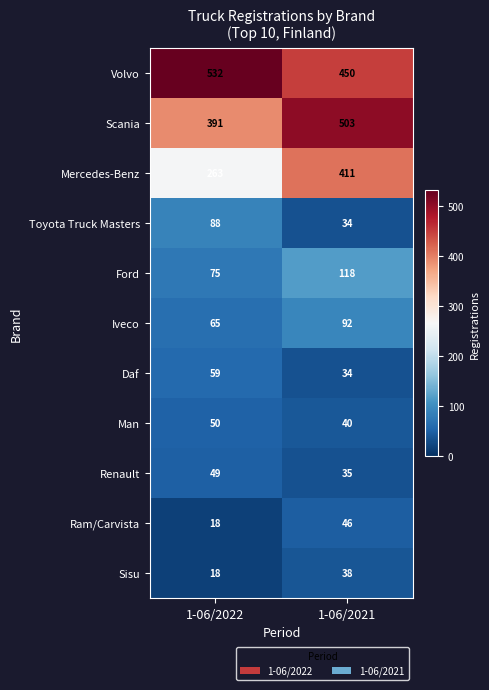

Reading right to left, what are all the values shown in this chart?

Volvo: 1-06/2021=450	1-06/2022=532
Scania: 1-06/2021=503	1-06/2022=391
Mercedes-Benz: 1-06/2021=411	1-06/2022=263
Toyota Truck Masters: 1-06/2021=34	1-06/2022=88
Ford: 1-06/2021=118	1-06/2022=75
Iveco: 1-06/2021=92	1-06/2022=65
Daf: 1-06/2021=34	1-06/2022=59
Man: 1-06/2021=40	1-06/2022=50
Renault: 1-06/2021=35	1-06/2022=49
Ram/Carvista: 1-06/2021=46	1-06/2022=18
Sisu: 1-06/2021=38	1-06/2022=18